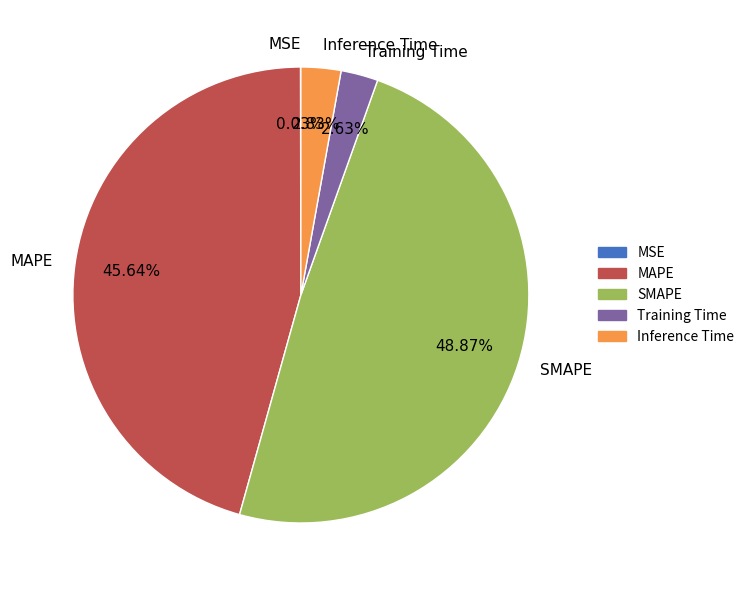

What portion of the pie excludes Inference Time?

97.2%